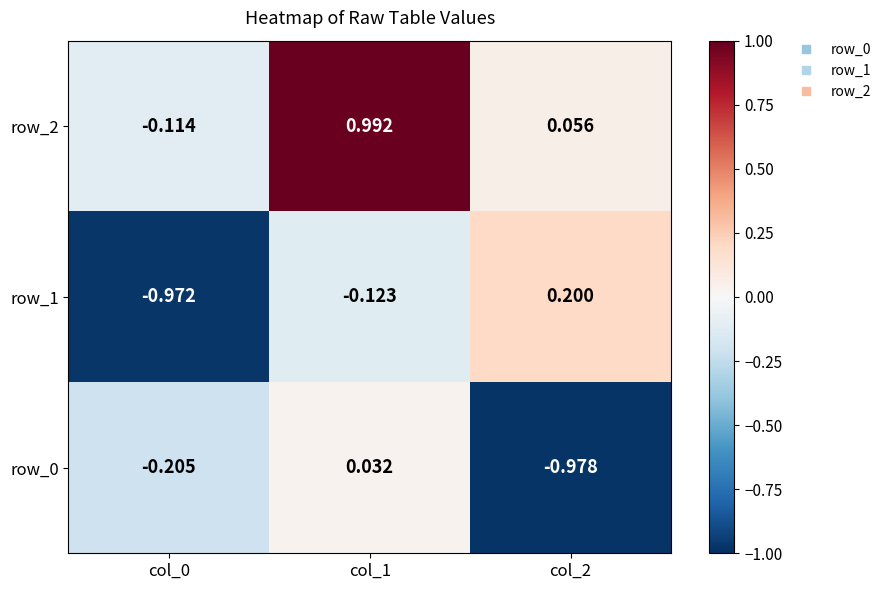

Count the number of categories in the chart.

3